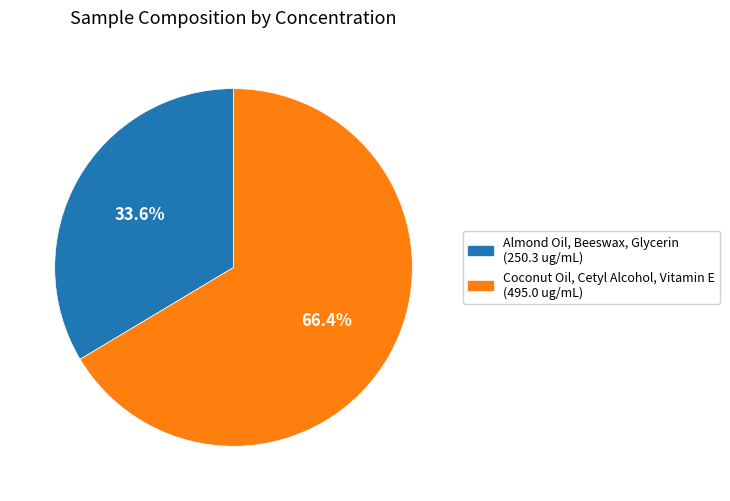

What is the largest slice in the pie chart?

Coconut Oil, Cetyl Alcohol, Vitamin E